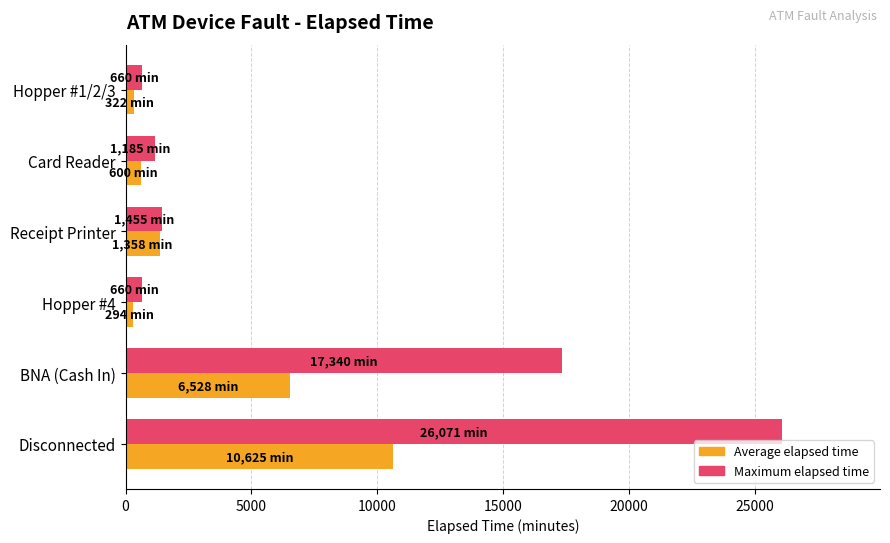

What is the sum of all Maximum elapsed time values?

47371.0